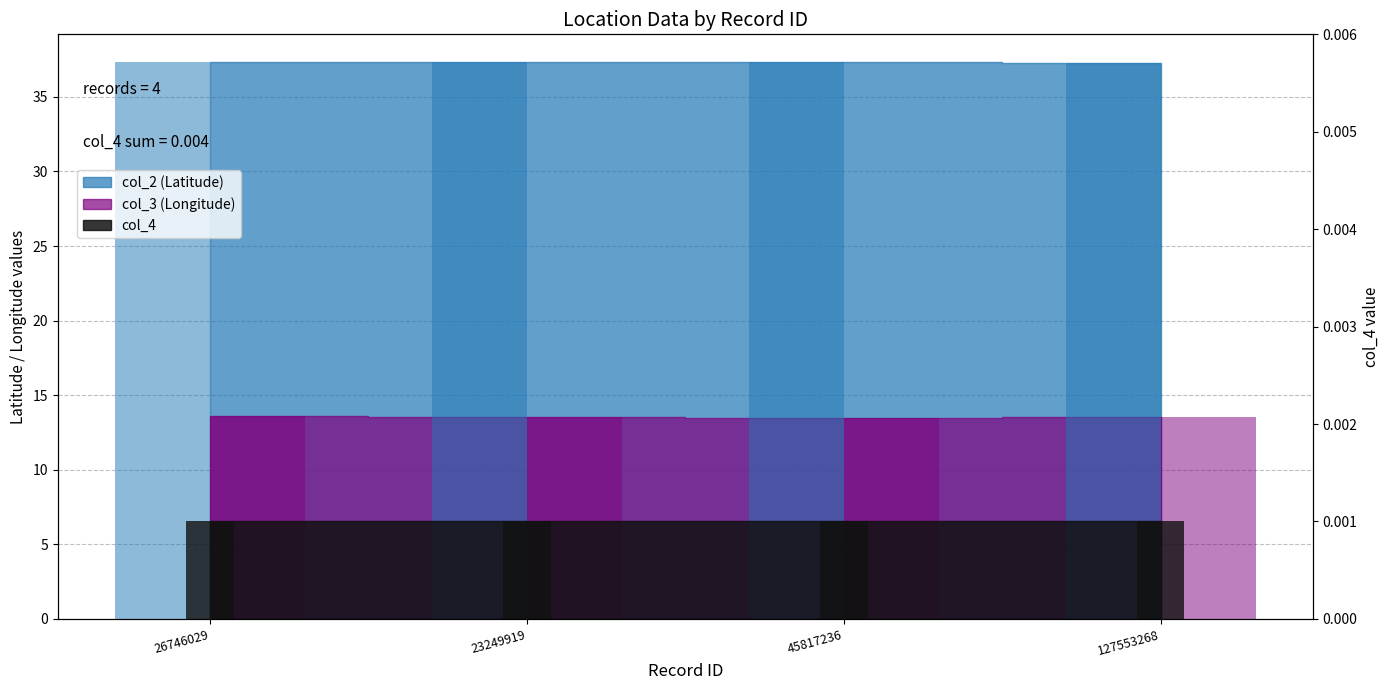

The col_2 series shows 15.3 at 23249919. True or false?

False